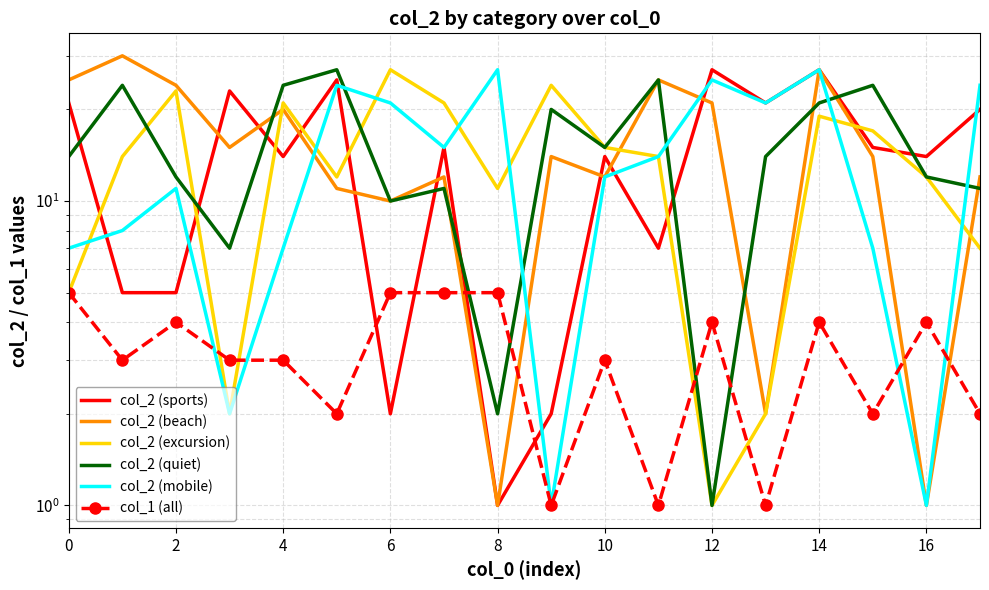

How many interior local valleys does the col_2 (mobile) series have?

5